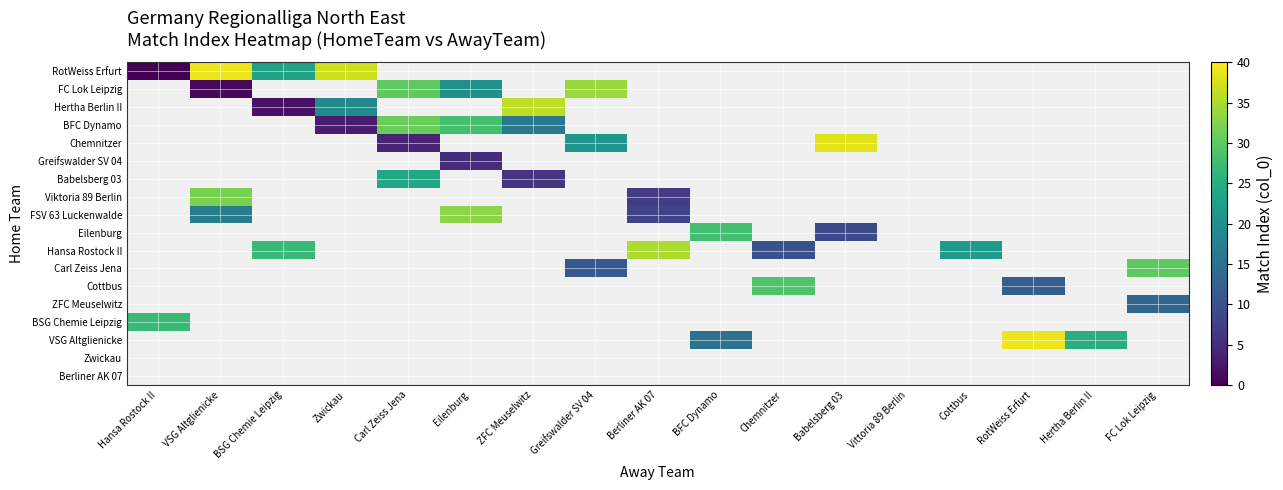

How many values in Viktoria 89 Berlin are above zero?

2